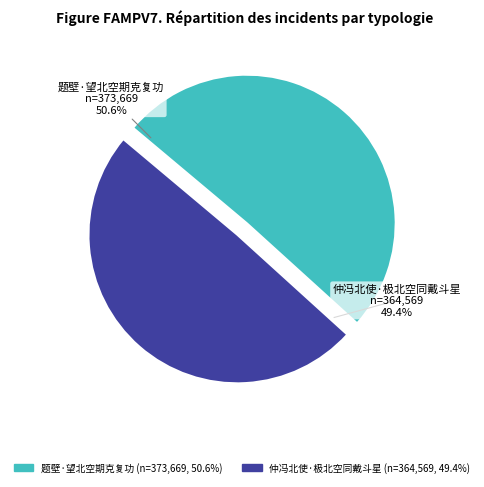

Is it true that 仲冯北使·极北空同戴斗星 is 49% of the pie?

True